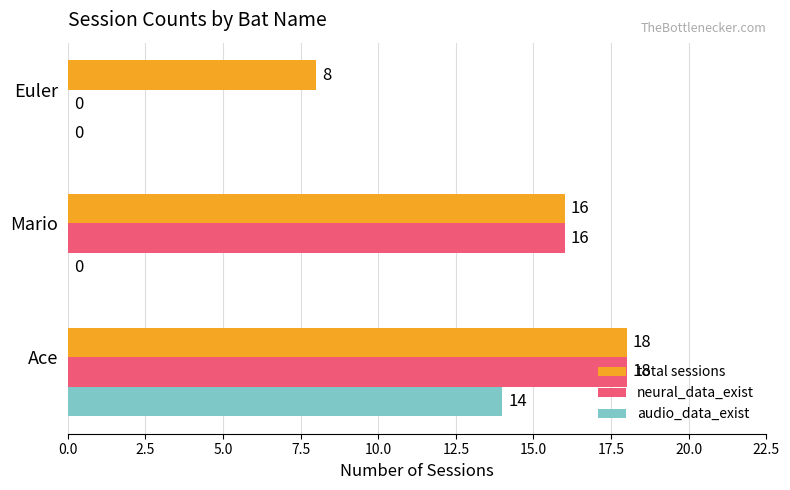

Where is total sessions nearest to the value 13?

Mario